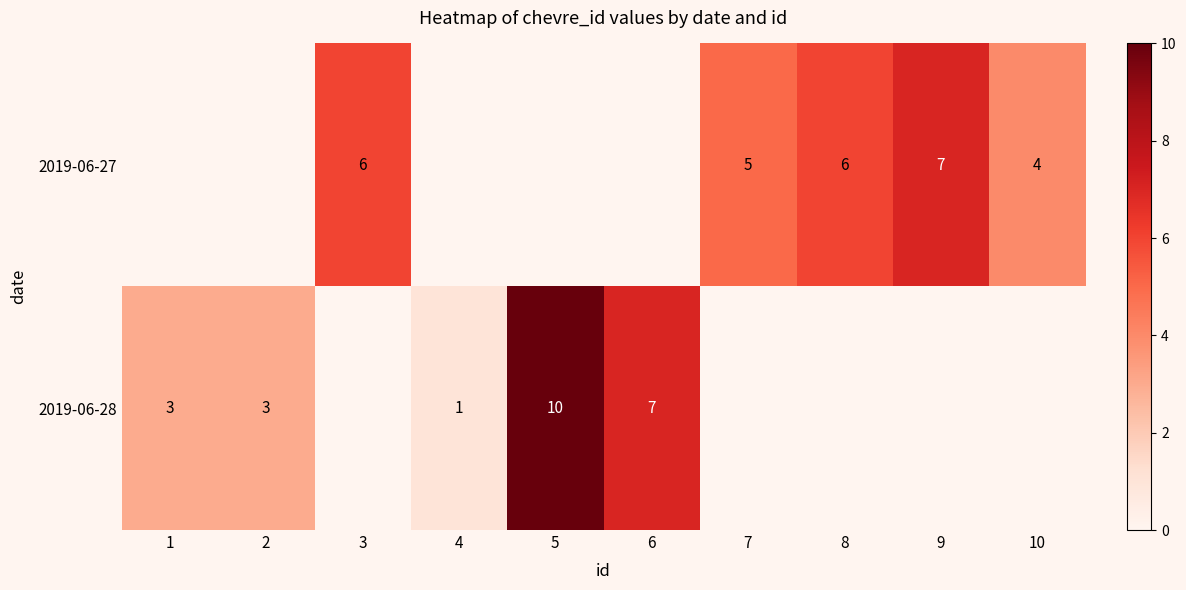

How many data points does each series have?

10